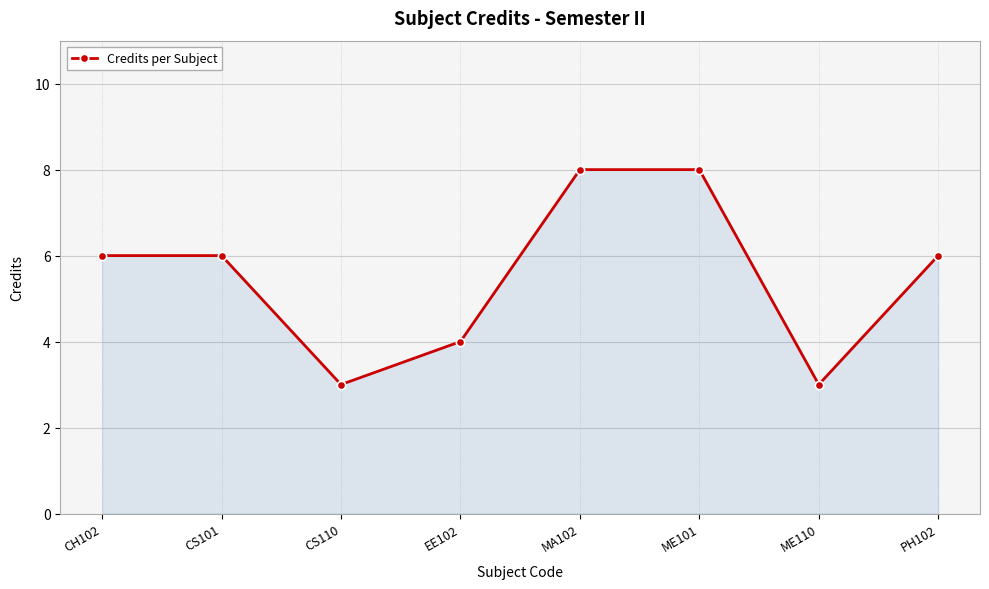

Does the chart display data point markers on the line(s)?

Yes